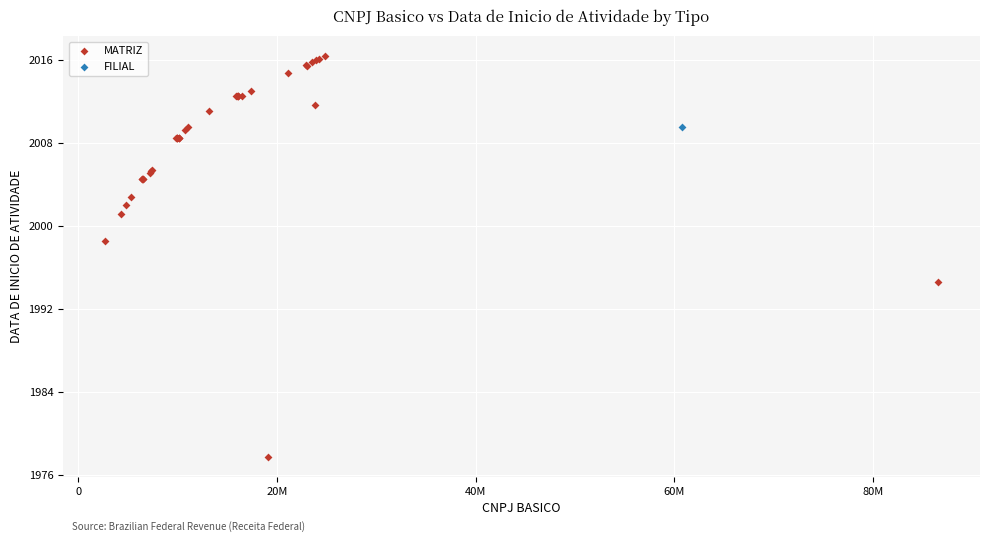

What are all the series names shown in the legend?

MATRIZ, FILIAL